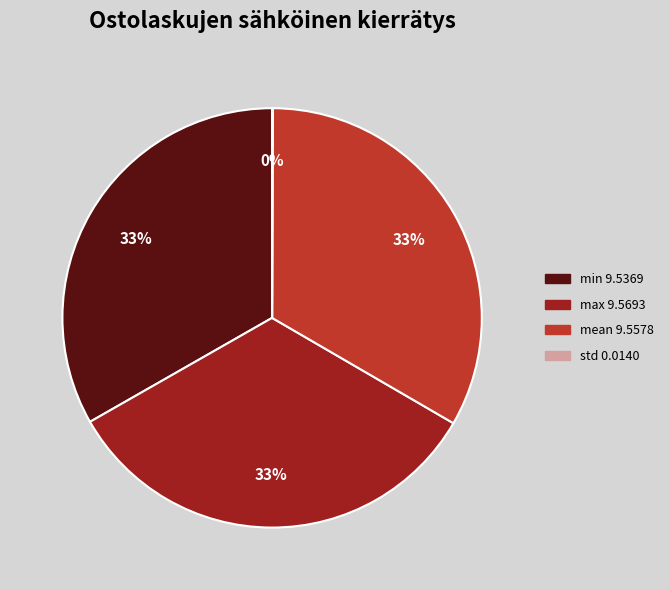

To the nearest percent, what is the difference between the largest and smallest slice percentages?

33%